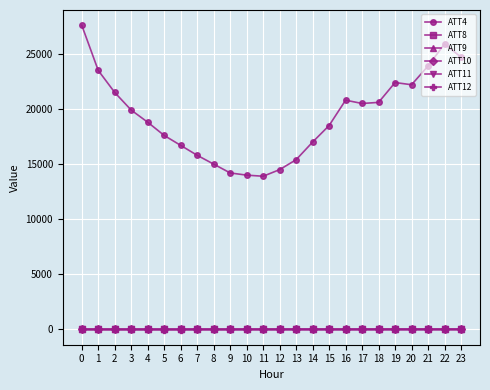

What is the difference between the ATT9 values at 14 and 10?

1.0